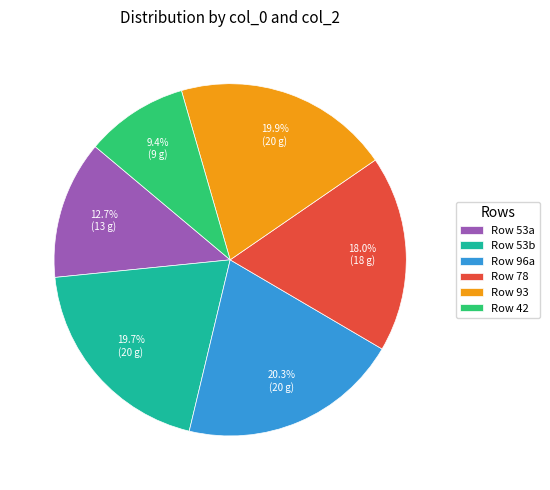

Is there a majority slice in this chart?

No